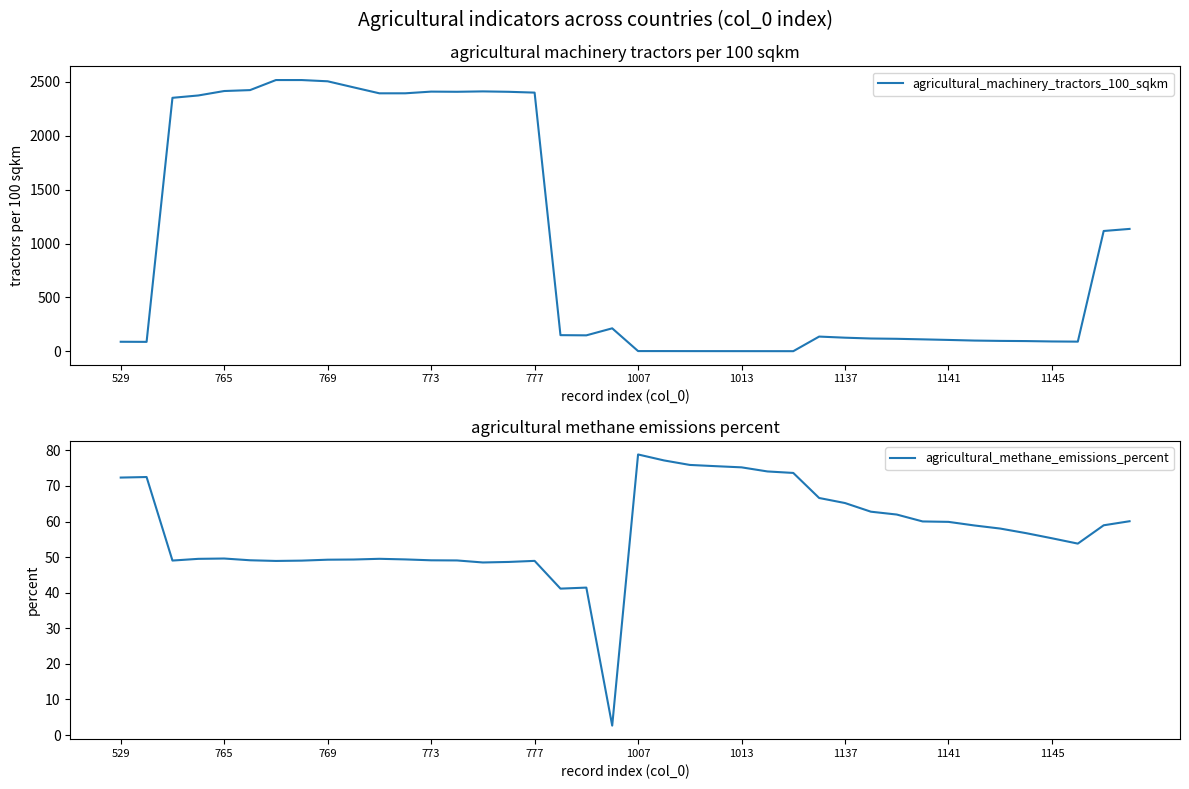

What position from the right is 15?

25